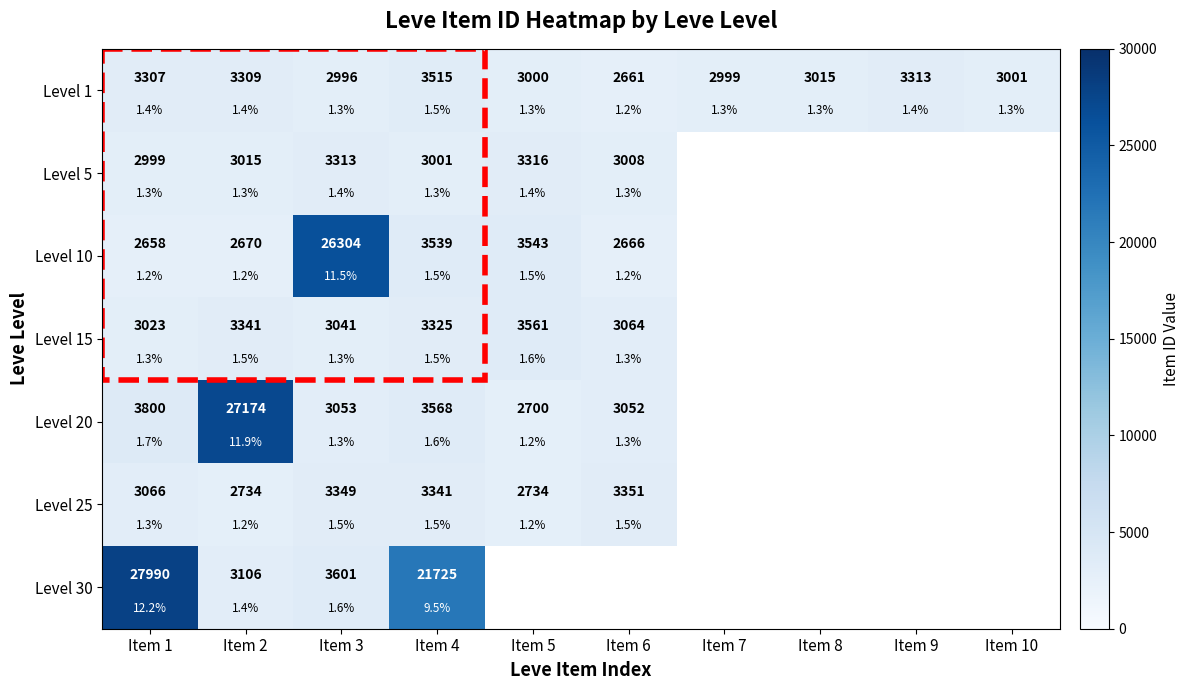

How many categories are shown in the chart?

10